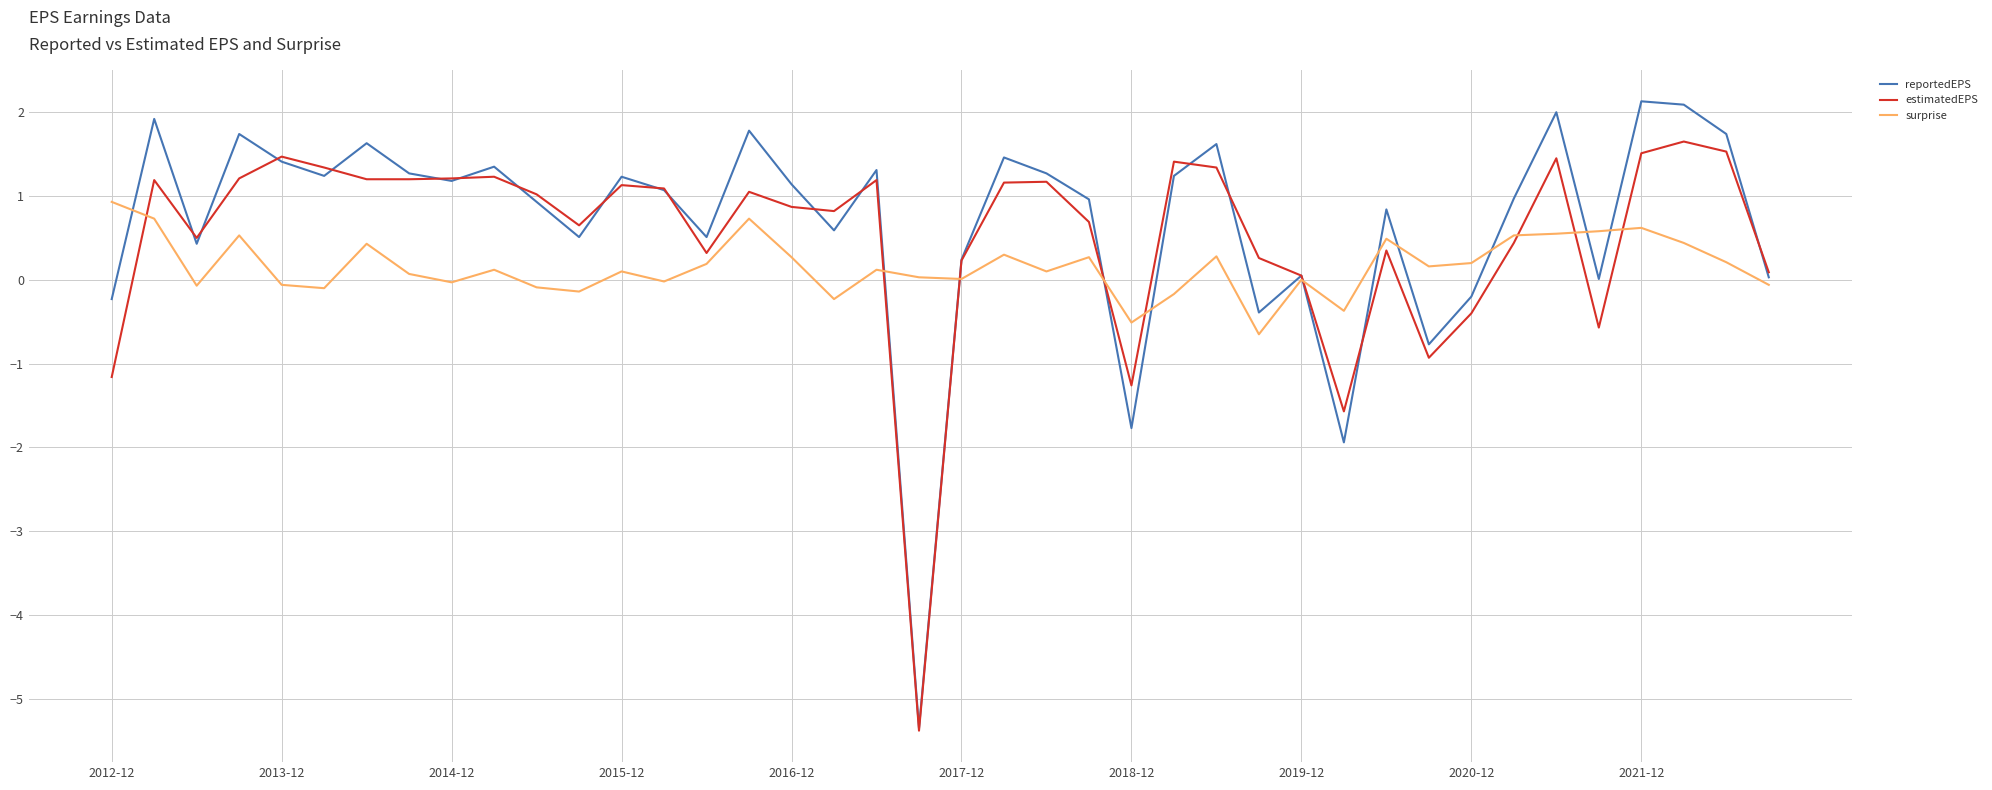

How many times do reportedEPS and surprise cross each other?

11